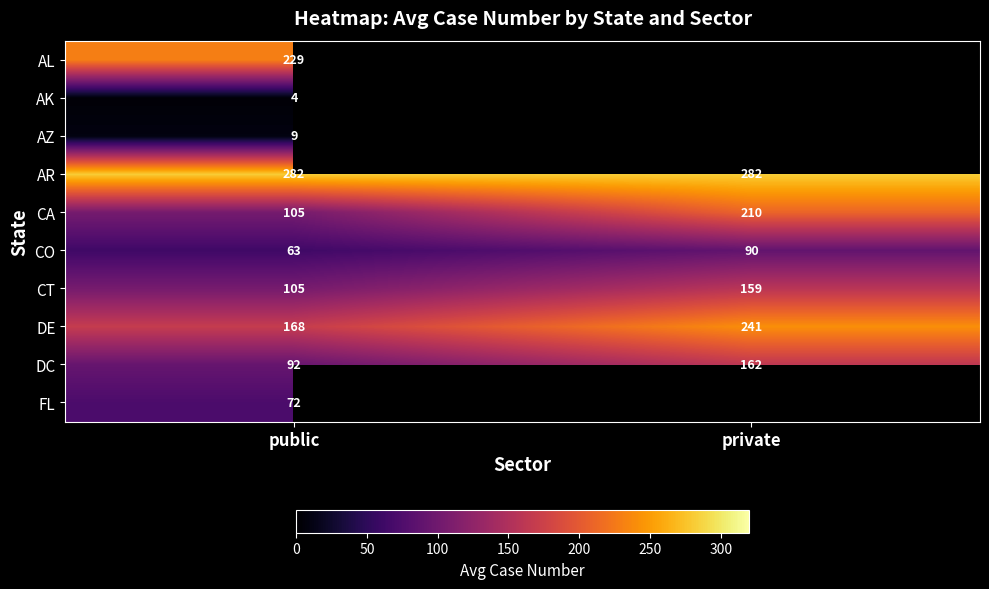

Count the number of categories in the chart.

2